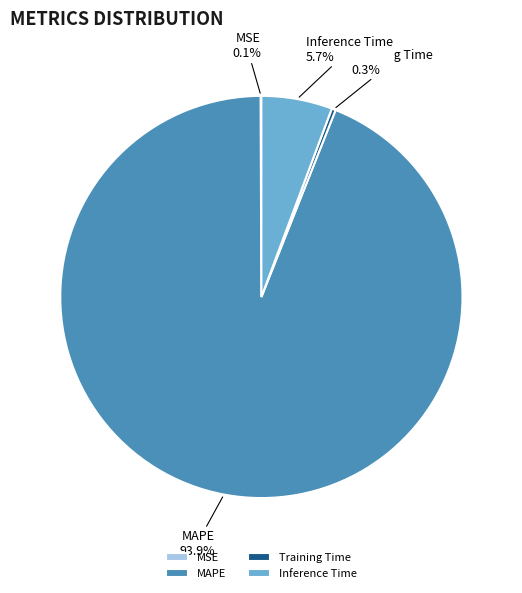

What percentage is NOT represented by Training Time?

99.7%